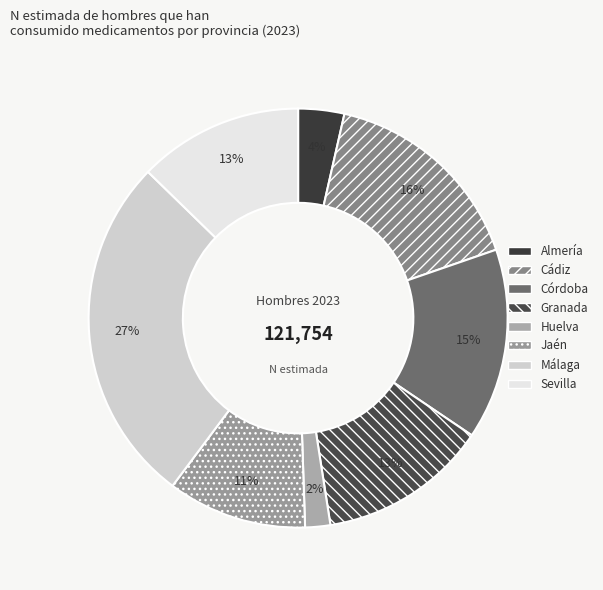

Which category has the biggest portion of the pie?

Málaga